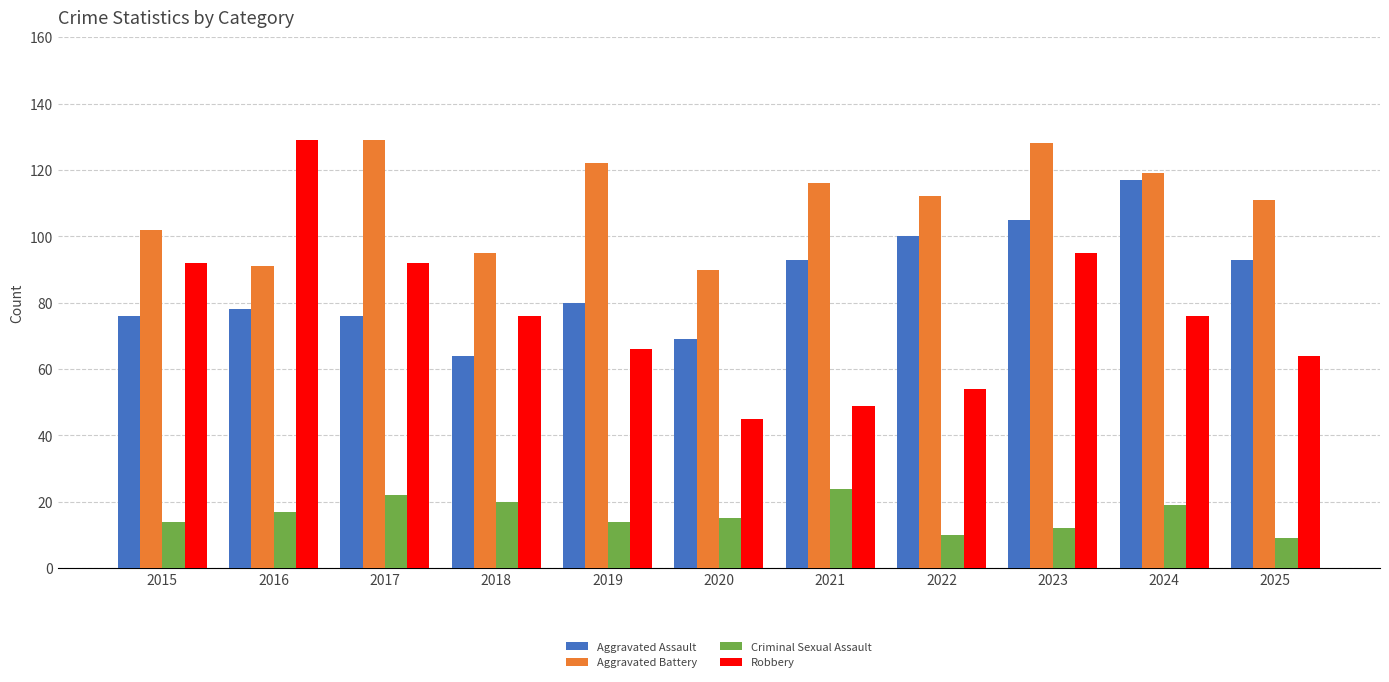

True or false: Robbery has a value of 92 at 2017.

True